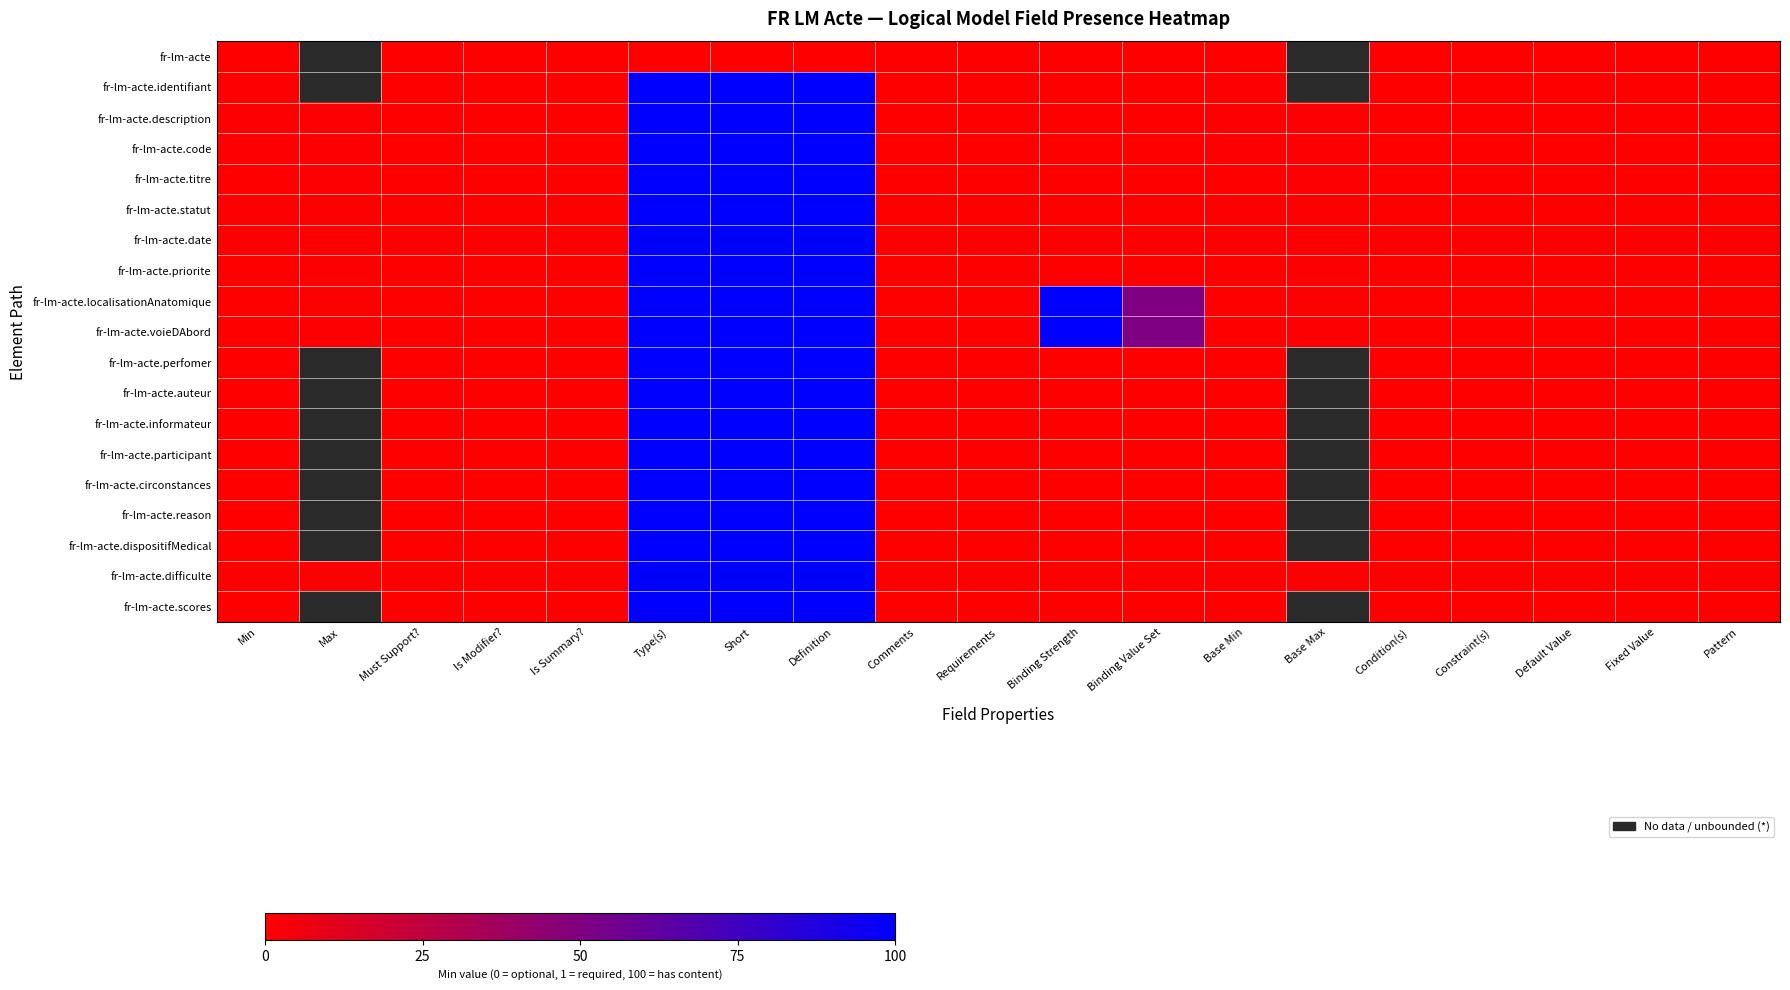

Which has a higher value, Type(s) or Base Min?

Type(s)